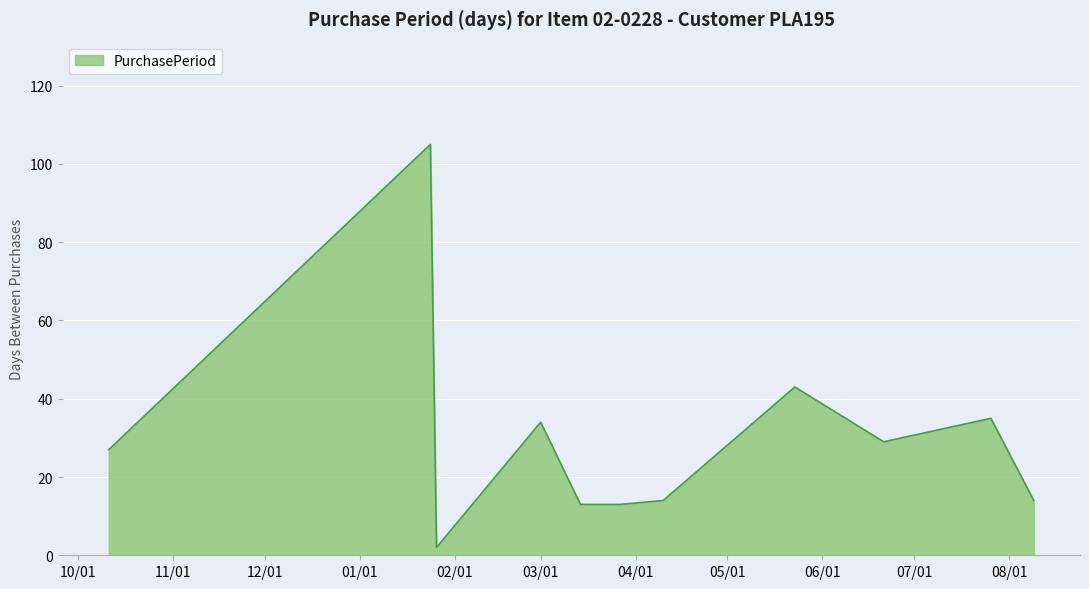

What is the maximum value shown in the chart?

105